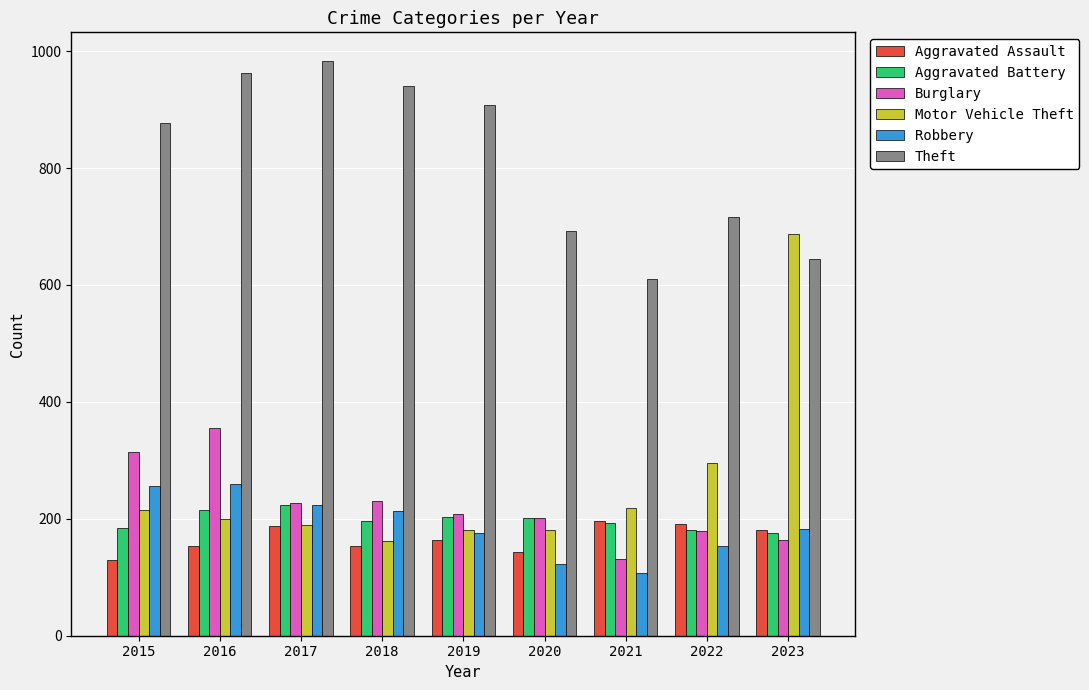

How many groups of bars are there?

9